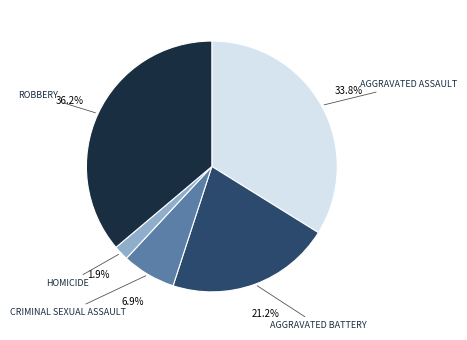

Is there any slice that represents more than half of the pie?

No